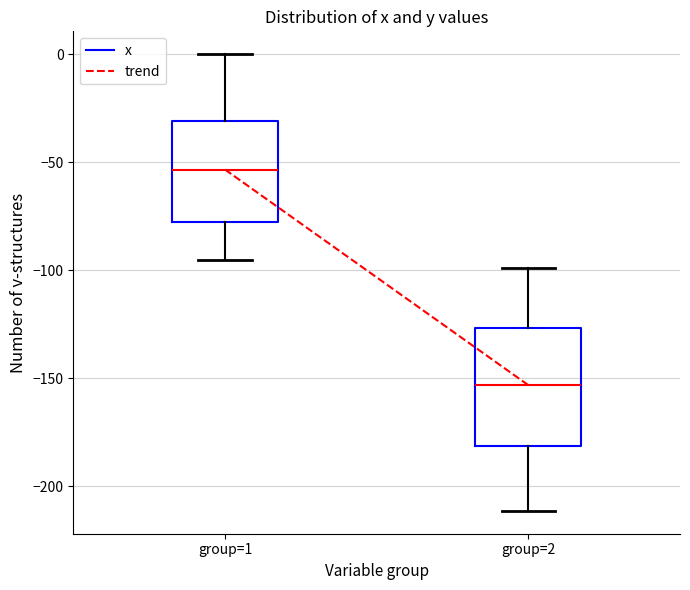

Reading left to right, read every box against the y-axis: the position of its median line, the range the box covers, and the ends of its whiskers. The values are not printed on the chart, so give them approximately, as read against the axis.

group=1: median -55, box -80 to -30, whiskers -95 to 0
group=2: median -155, box -180 to -125, whiskers -210 to -100